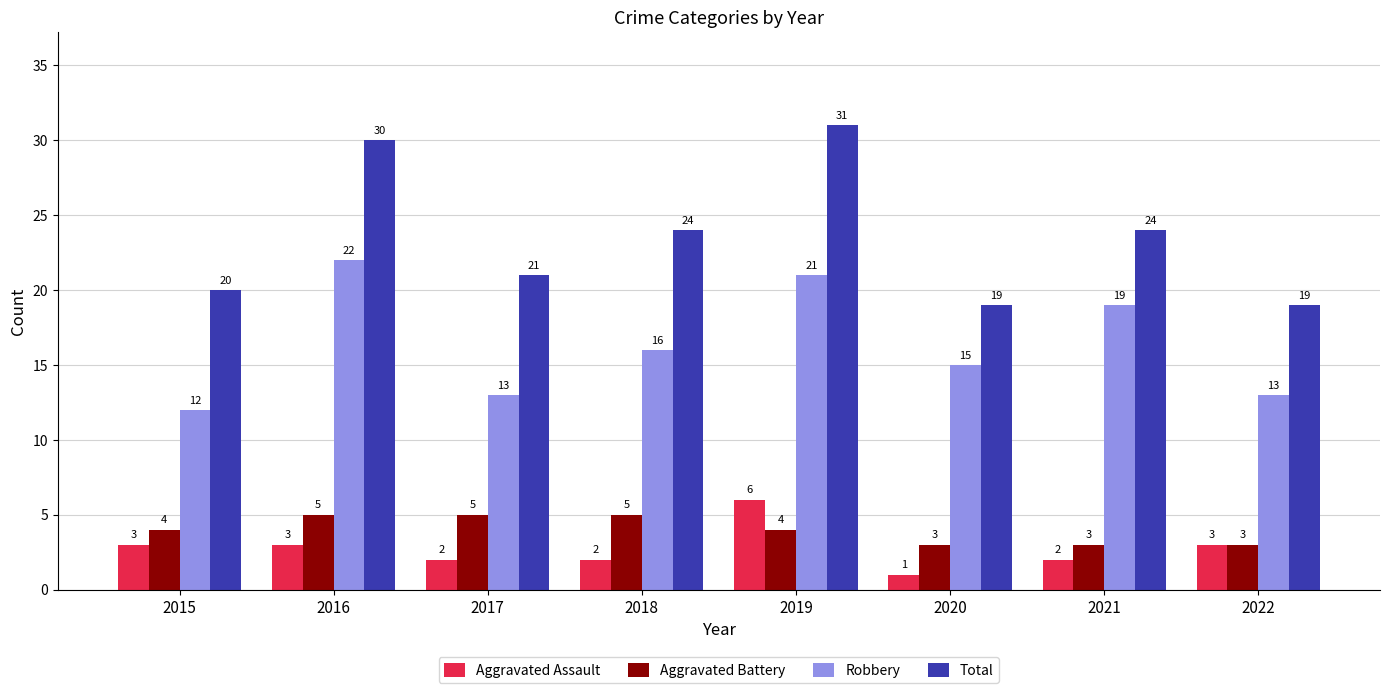

At 2016, list the series in order from largest to smallest.

Total, Robbery, Aggravated Battery, Aggravated Assault